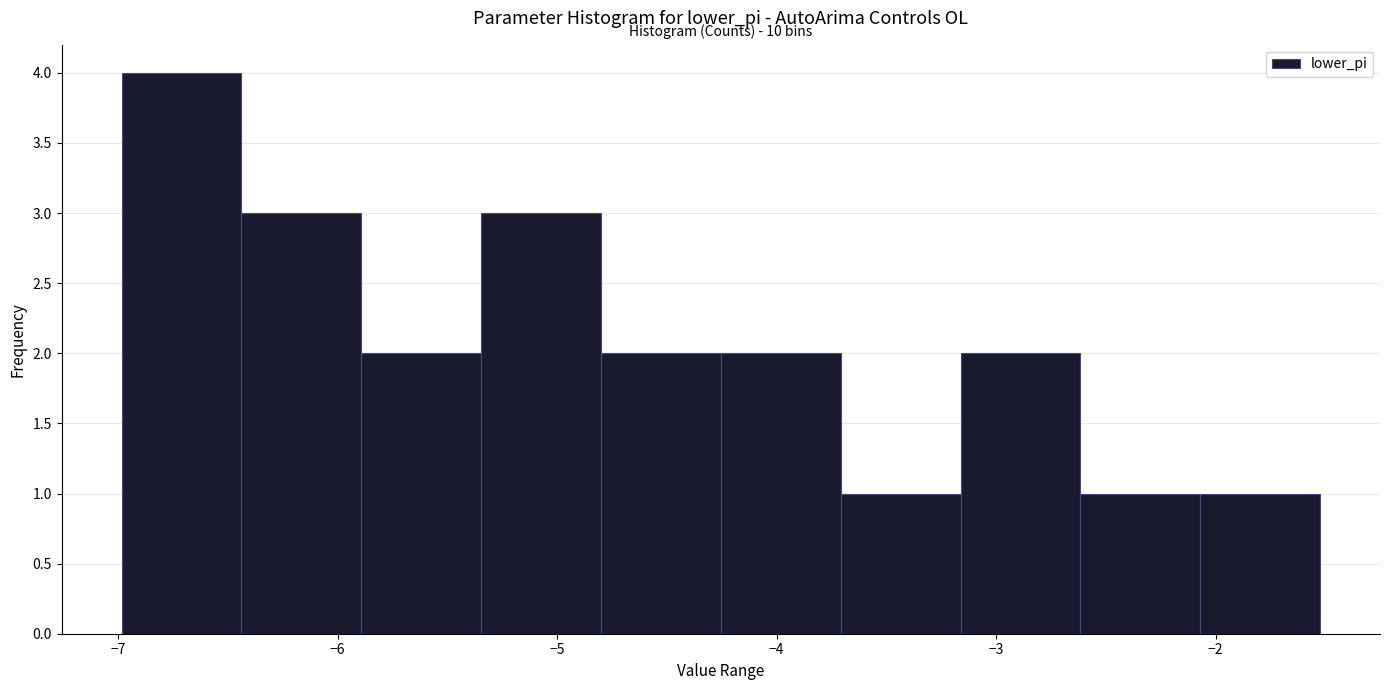

Which range on the x-axis has the tallest bar?

-7.0 to -6.4